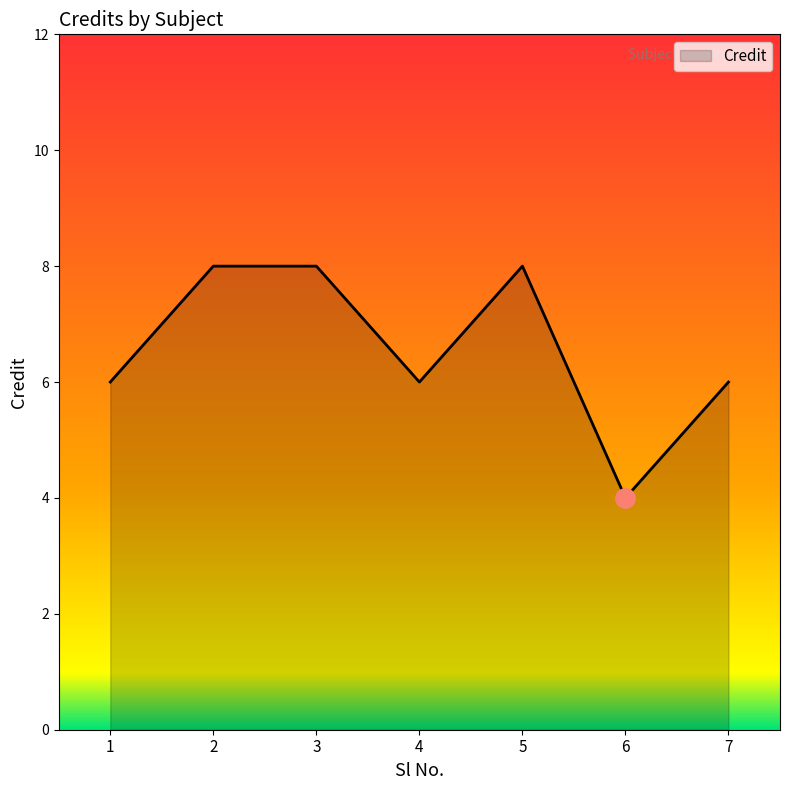

Reading left to right, extract all data points from this chart.

1=6	2=8	3=8	4=6	5=8	6=4	7=6